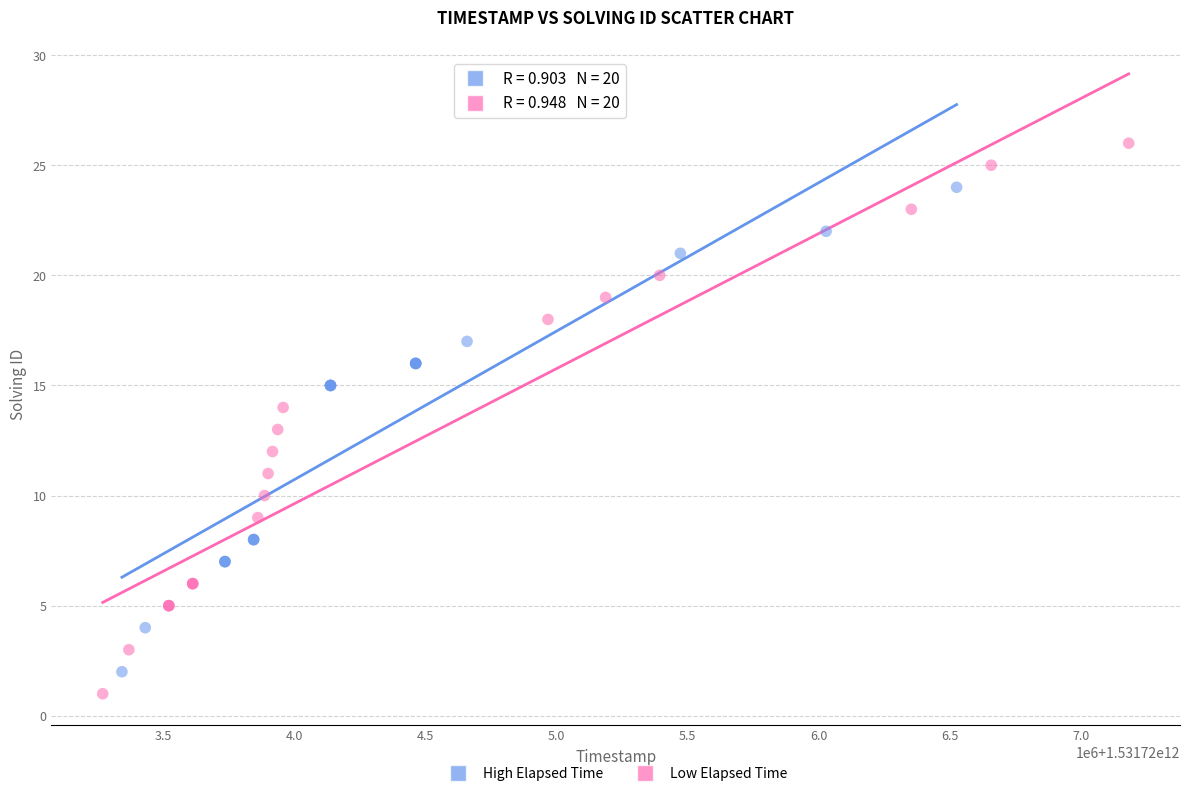

Which series contains the highest Y value?

Low Elapsed Time